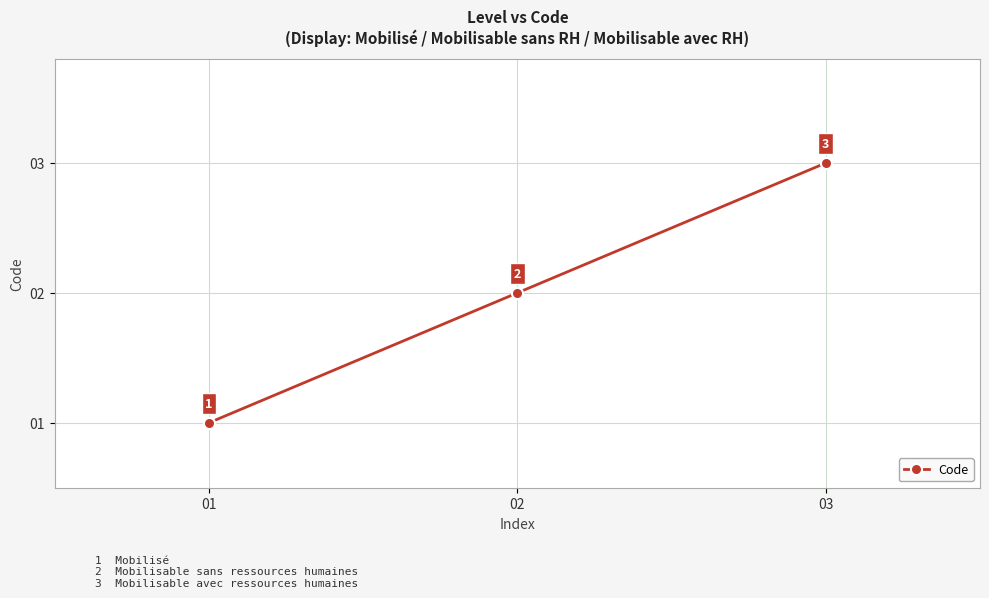

Where is the data nearest to the value 2?

02